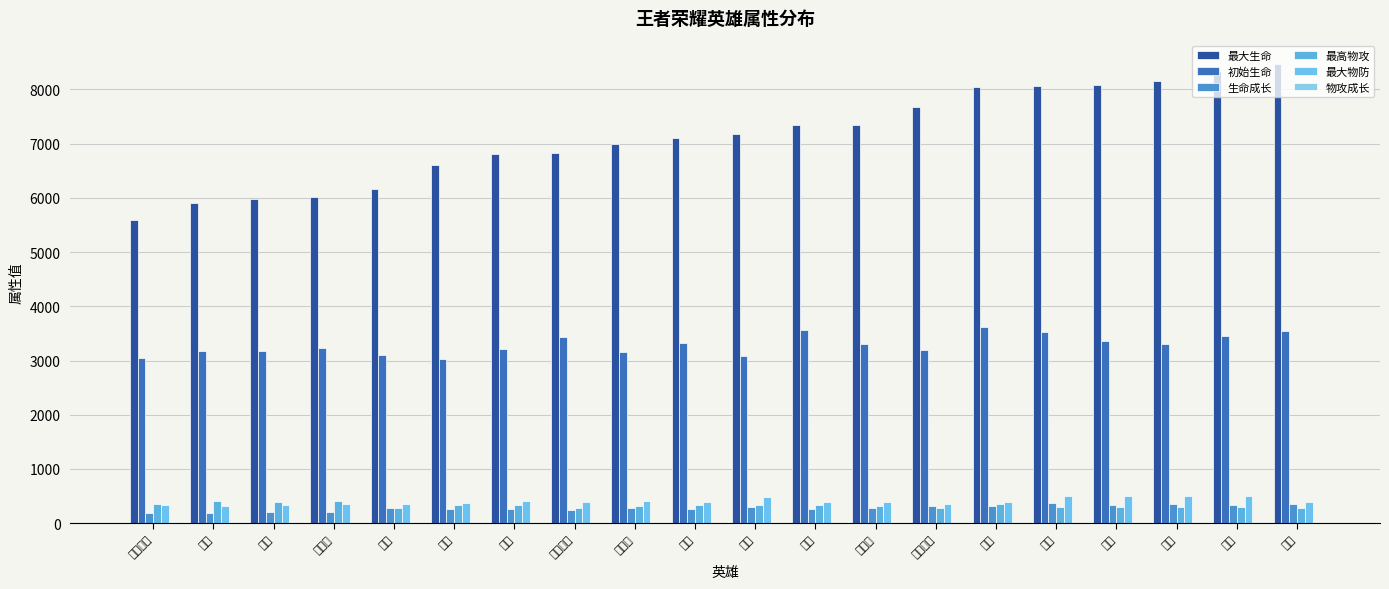

What is the total value across all series at 庄周?

12608.7